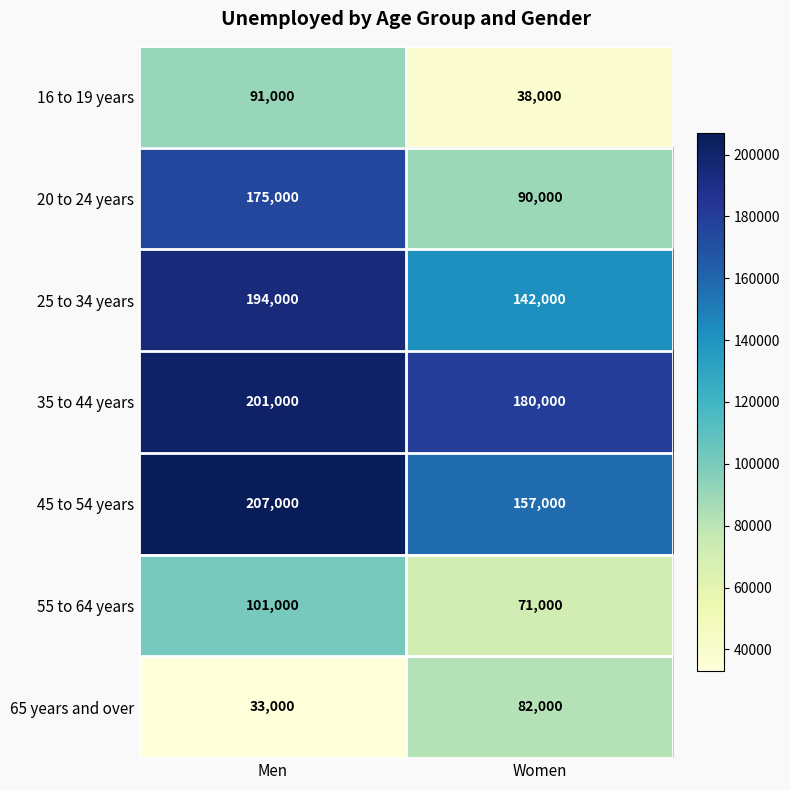

Between Men and Women, which series saw the biggest shift?

20 to 24 years